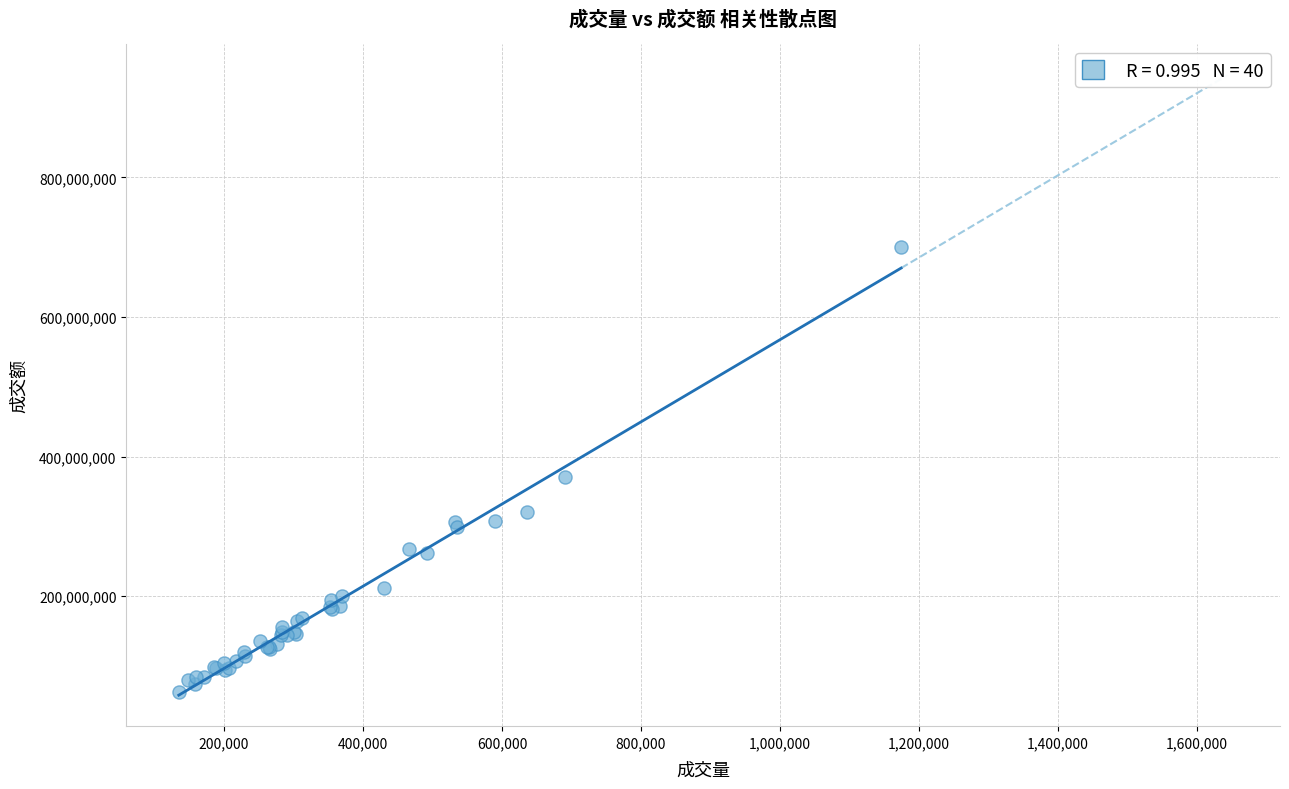

What Y value in the scatter plot is closest to 381714130?

370768221